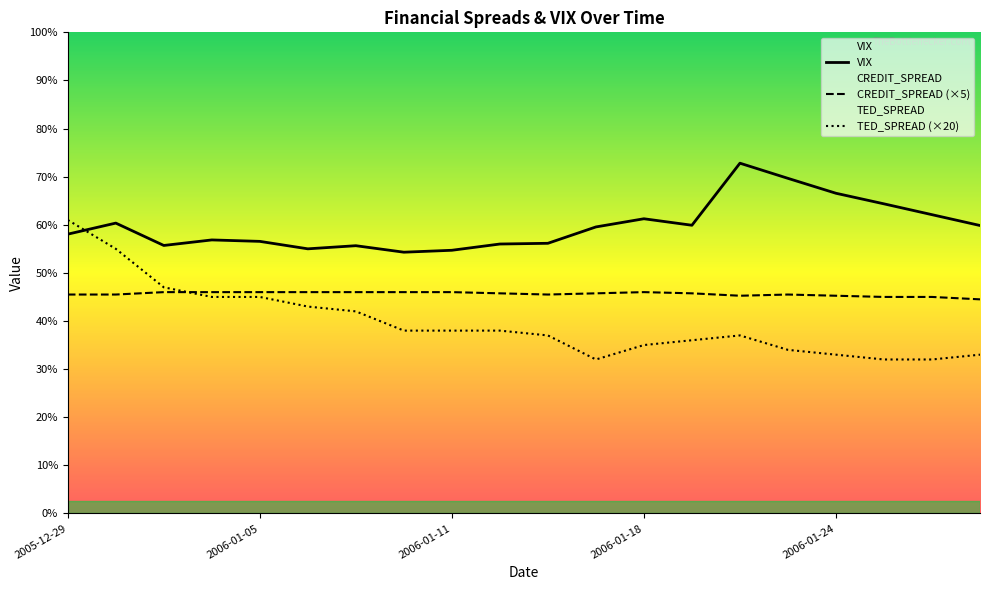

Which has a higher value, 2006-01-20 or 2006-01-24?

2006-01-20